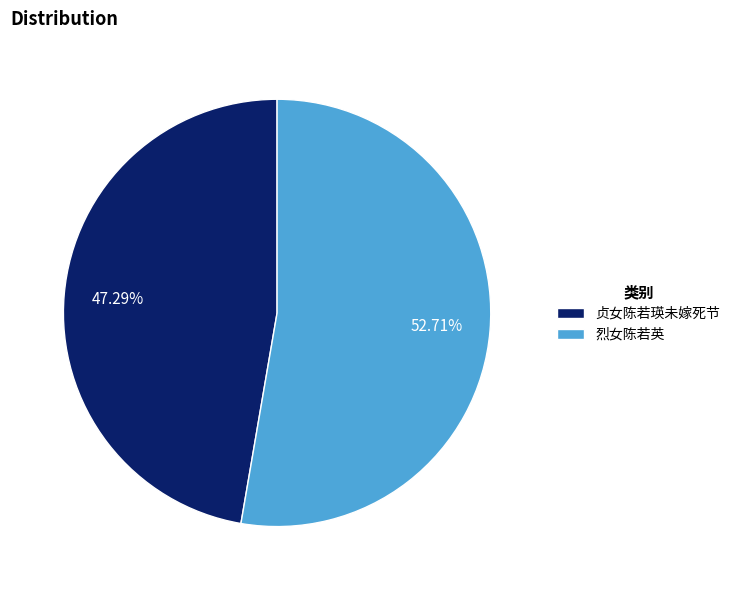

Which has a higher value, 烈女陈若英 or 贞女陈若瑛未嫁死节?

烈女陈若英